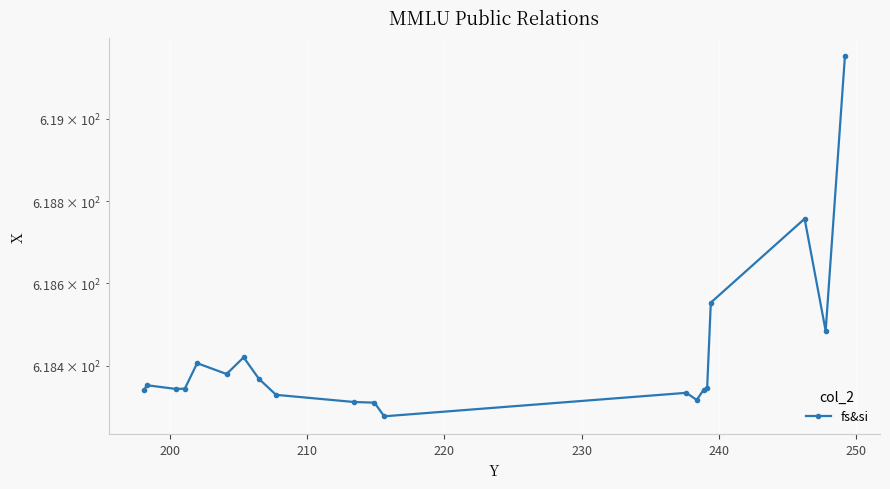

What is the smallest value displayed?

618.3